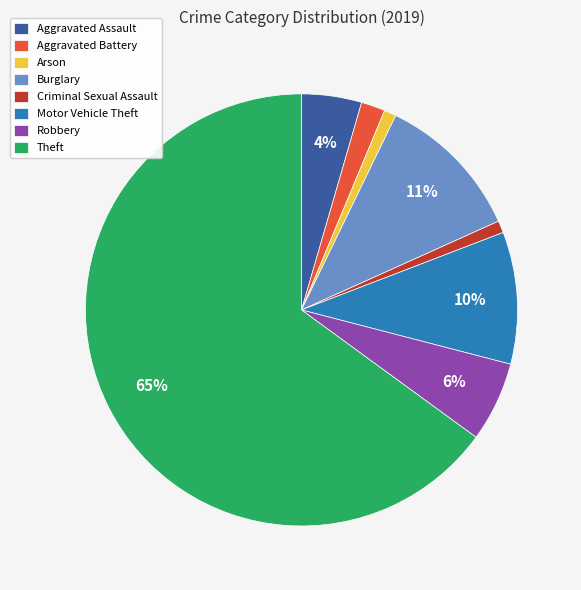

How many segments does this pie chart have?

8